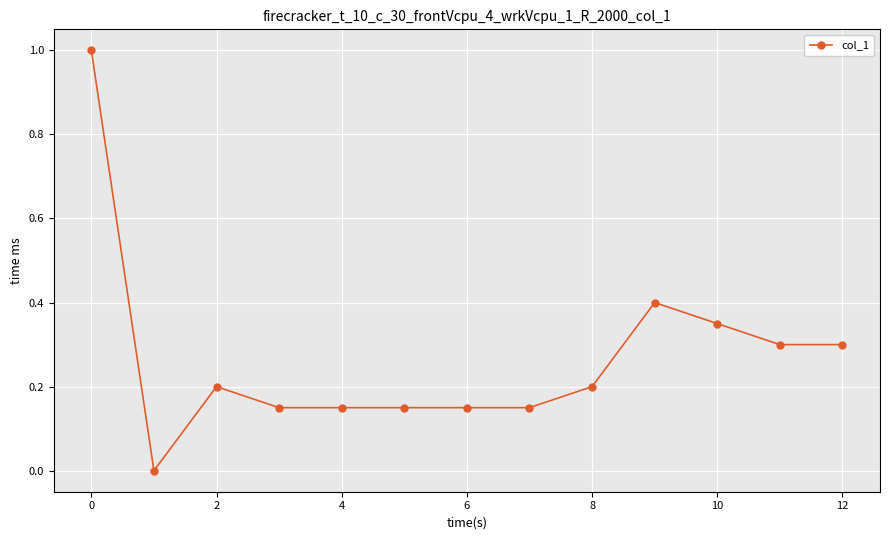

What is the sum of all values?

3.5